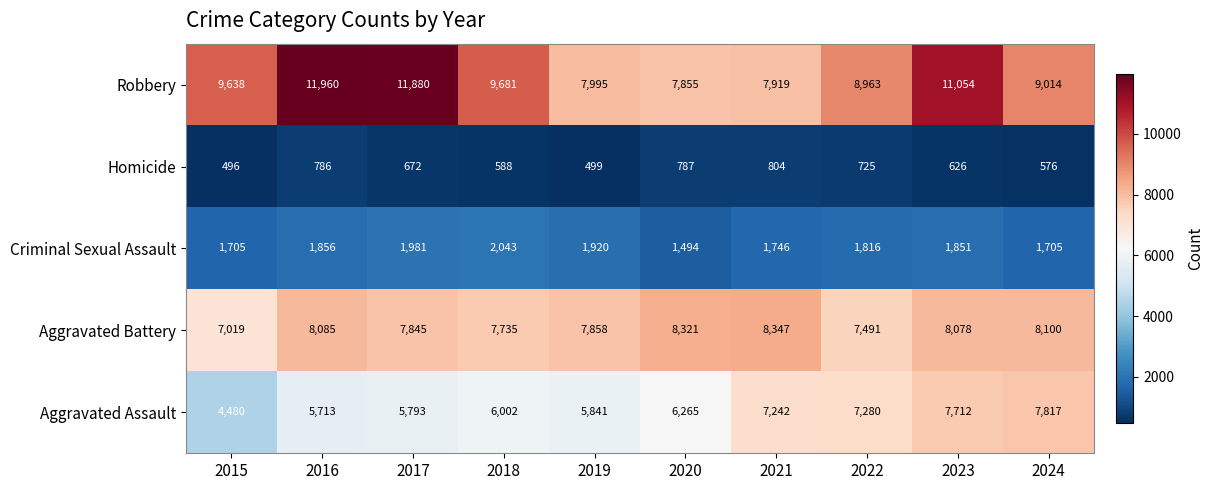

At how many categories does at least one series exceed 10301?

3